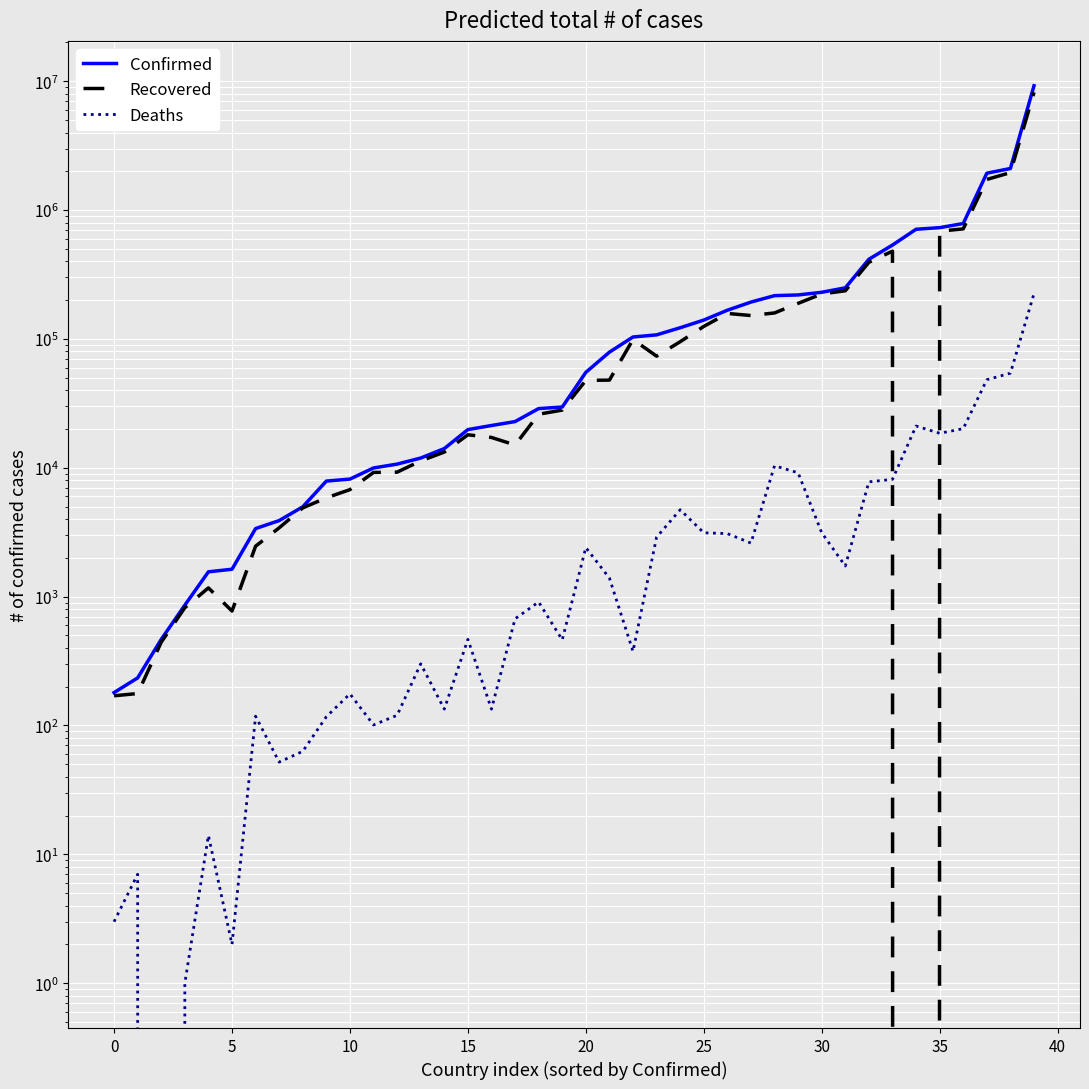

What are all the series names shown in the legend?

Confirmed, Recovered, Deaths